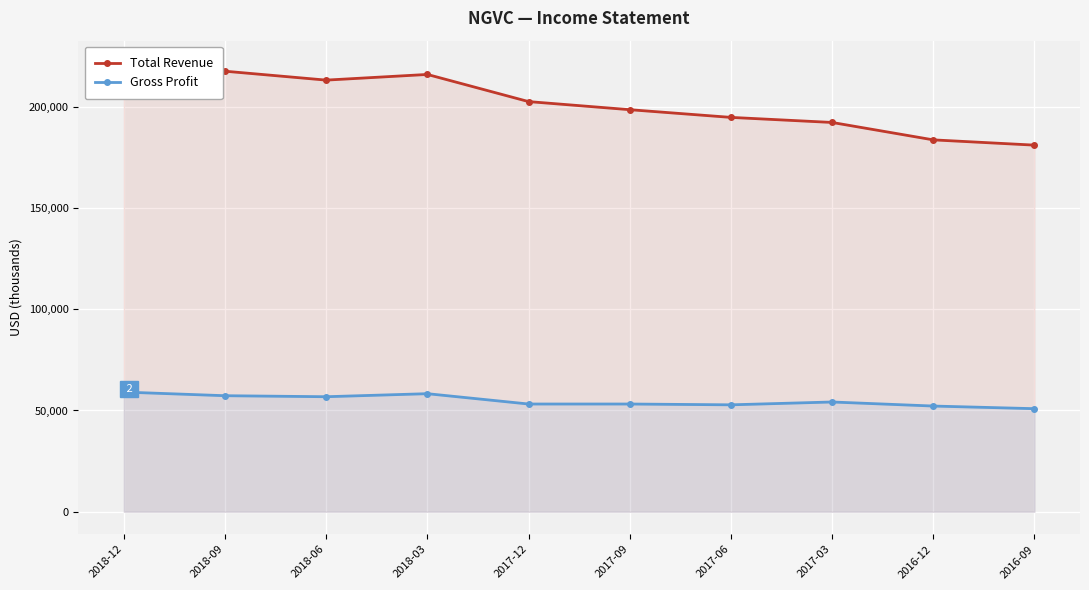

What is the total value across all series at 2018-12?

280600